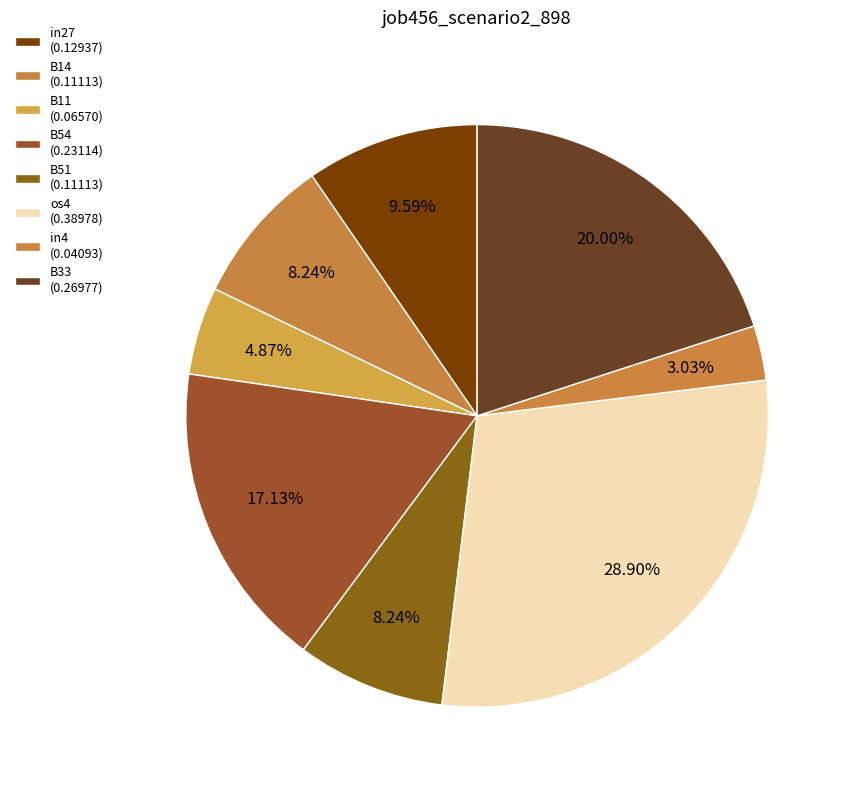

Does B51 account for over 50% of the chart?

No